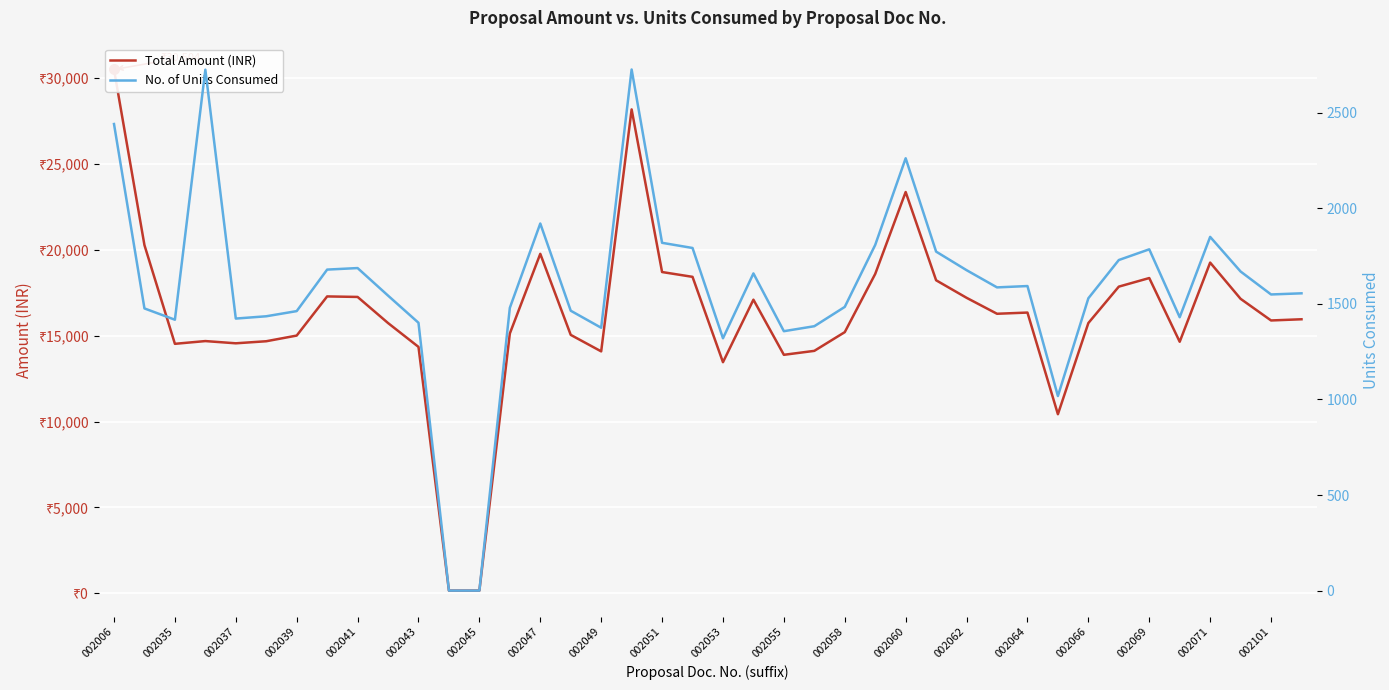

What is the difference between the maximum and second lowest values in the No. of Units Consumed series?

2724